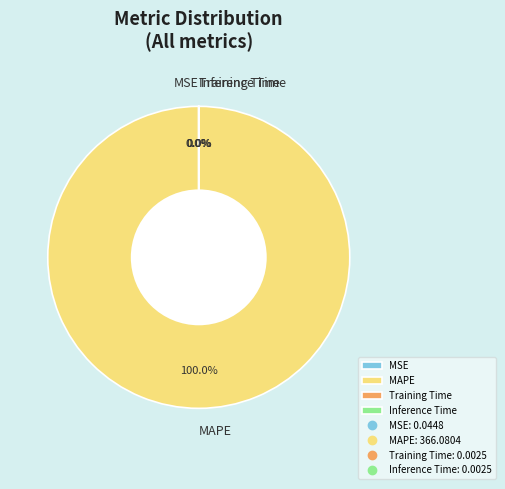

Which category has the biggest portion of the pie?

MAPE